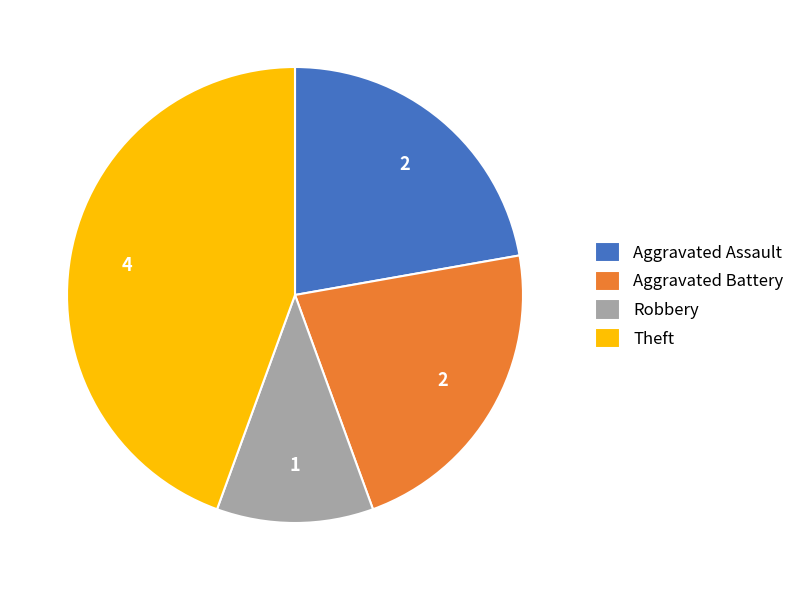

How many segments does this pie chart have?

4